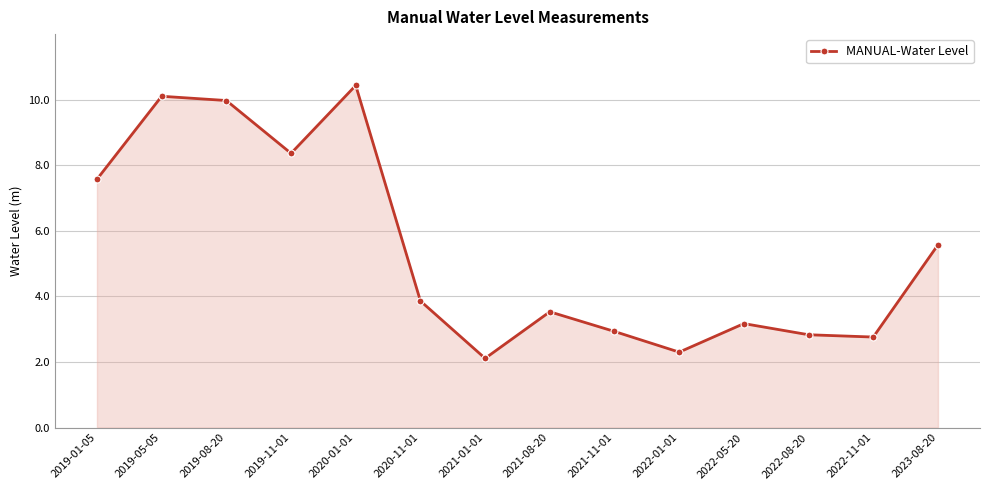

What is the value of the 13th point from the left?

2.8